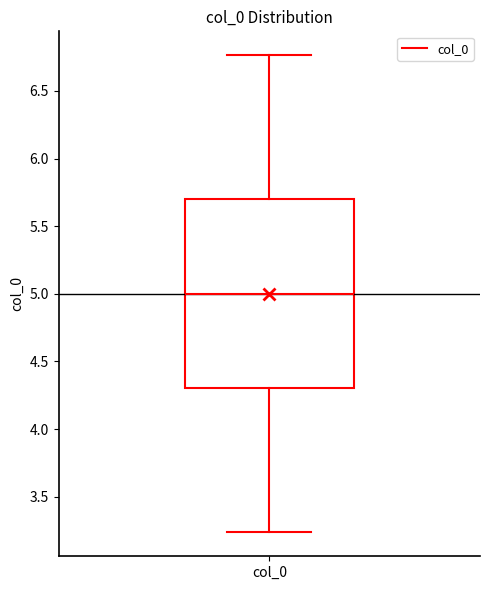

Transcribe this box plot: give where the median line is, the range the box spans, and where the two whiskers end, as read against the y-axis. The values are not printed on the chart, so give them approximately, as read against the axis.

median 5.00, box 4.30 to 5.70, whiskers 3.25 to 6.75